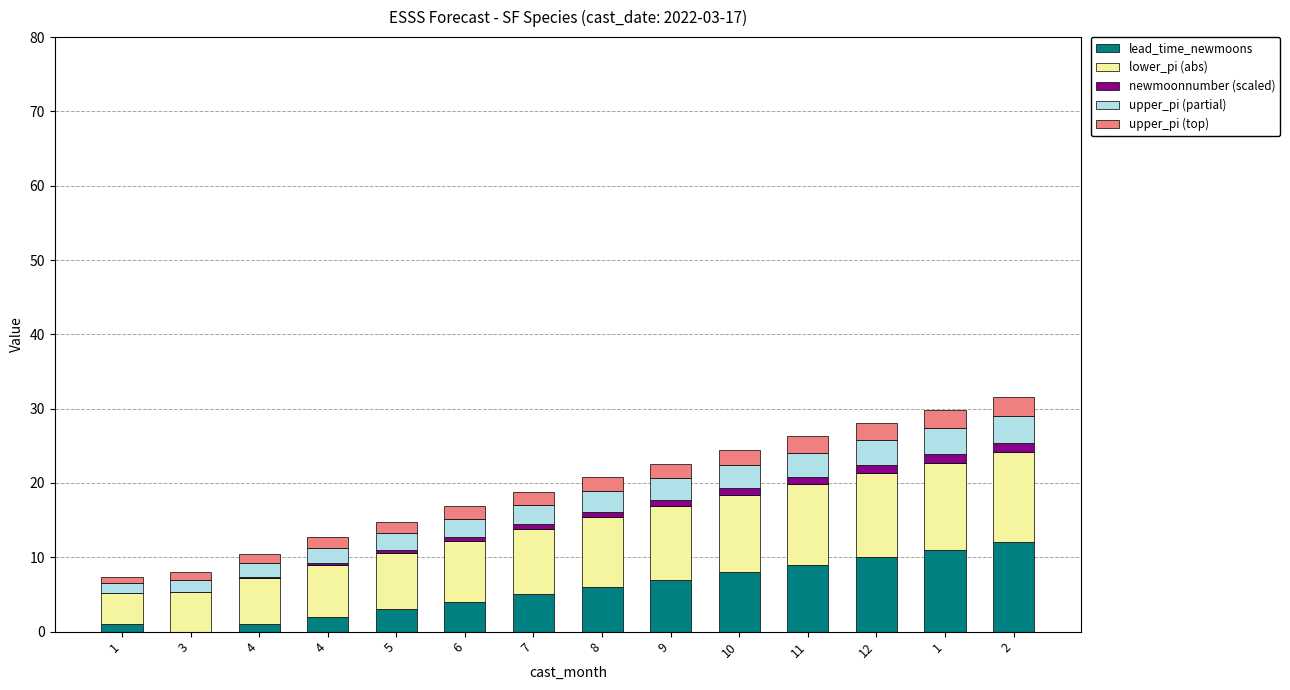

At which category is the sum across all series the highest?

2